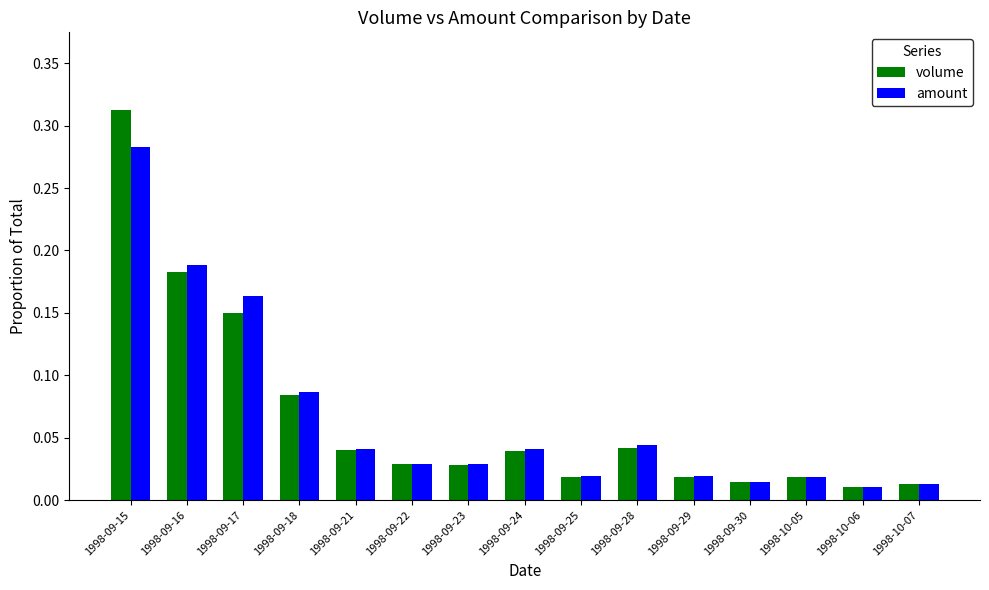

Is it true that volume equals 0.0 at 1998-09-18?

False